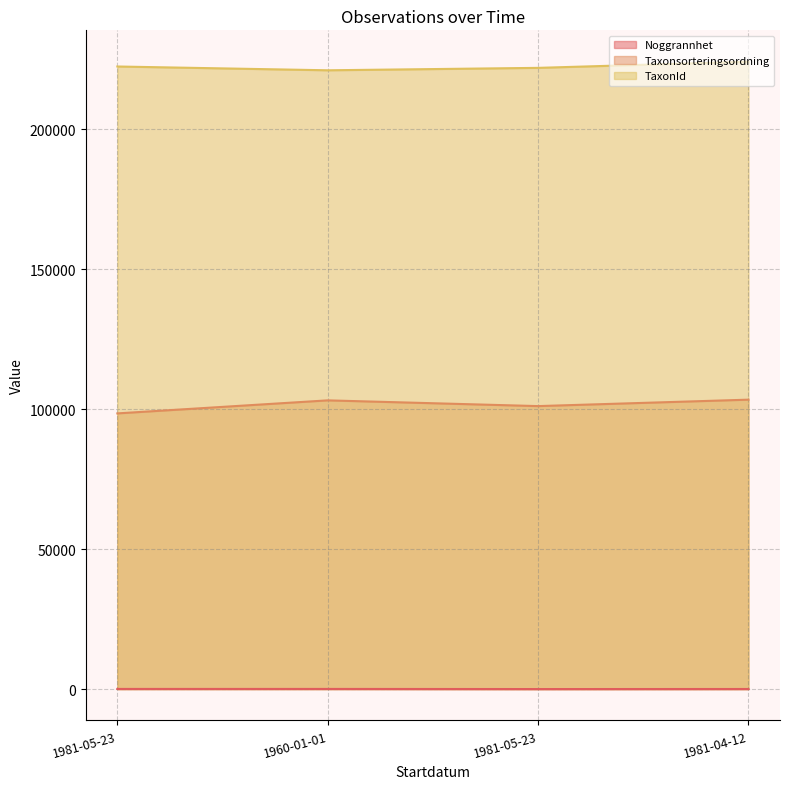

What value does the Noggrannhet series have at 1981-05-23?

5